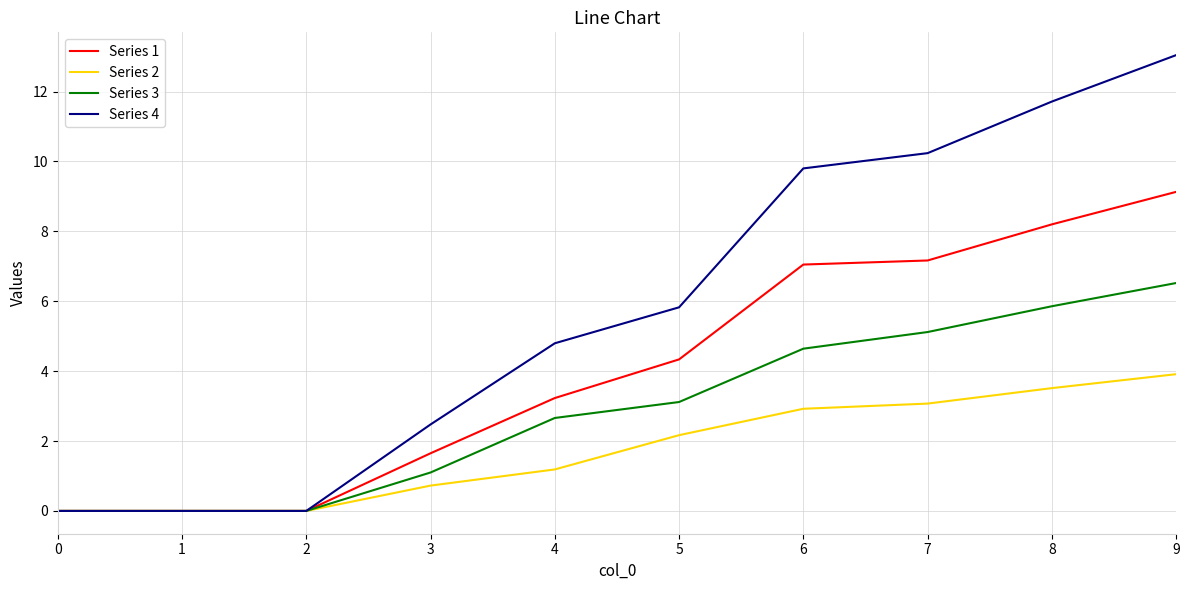

What is the difference between the second highest and minimum values in the Series 2 series?

3.5